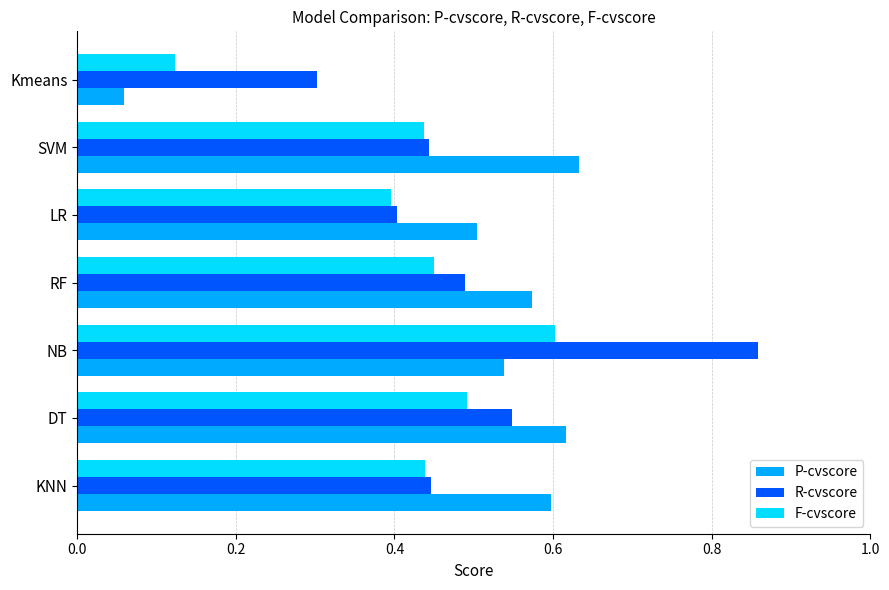

At Kmeans, list the series in order from largest to smallest.

R-cvscore, F-cvscore, P-cvscore